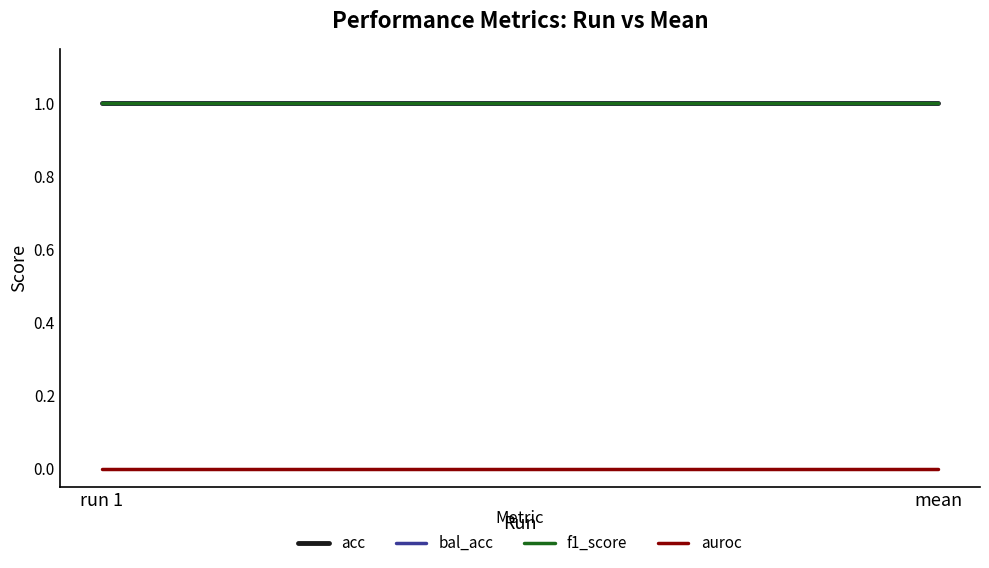

What are all the series names shown in the legend?

acc, bal_acc, f1_score, auroc